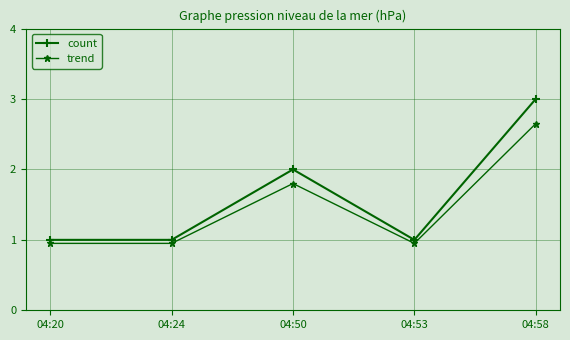

Is it true that count equals 0.4 at 04:20?

False